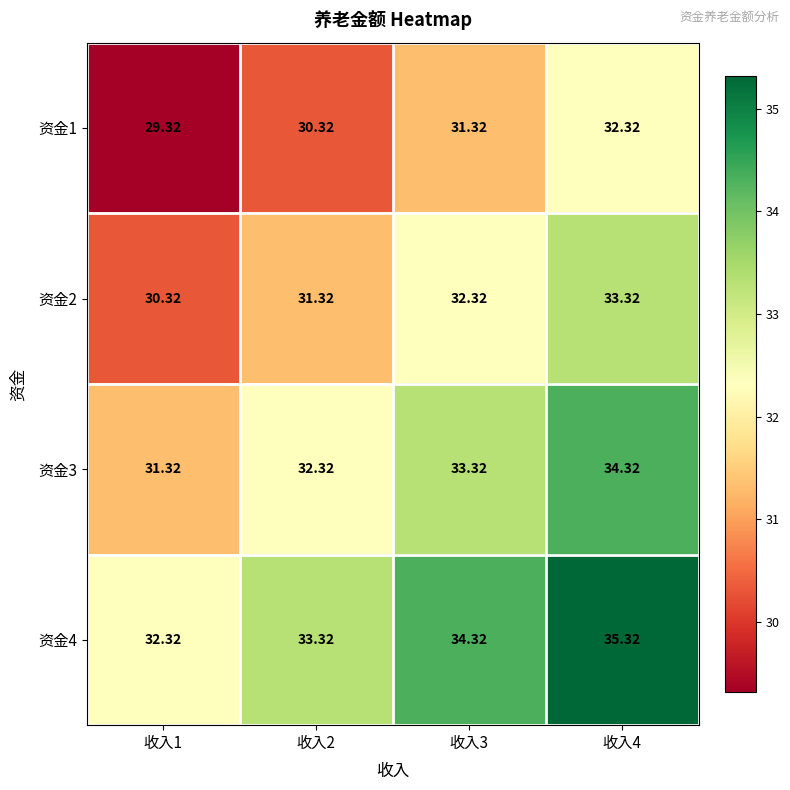

Which series has the largest total across all categories?

资金4